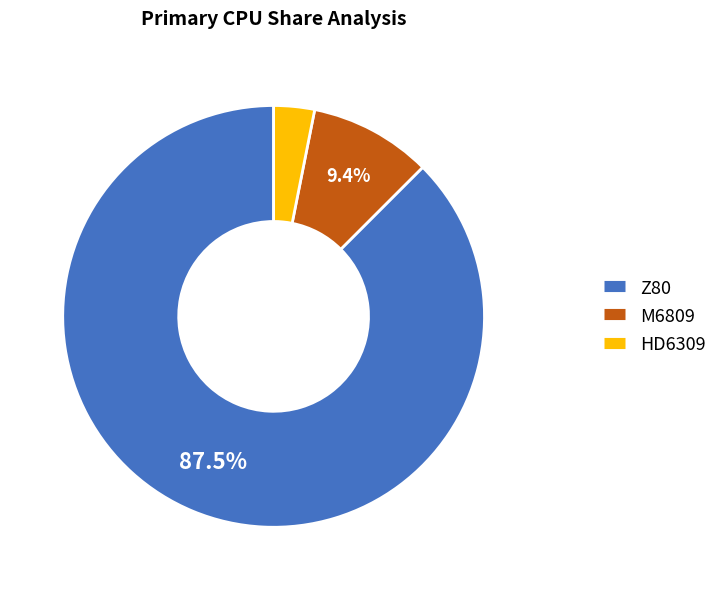

Is there any slice that represents more than half of the pie?

Yes